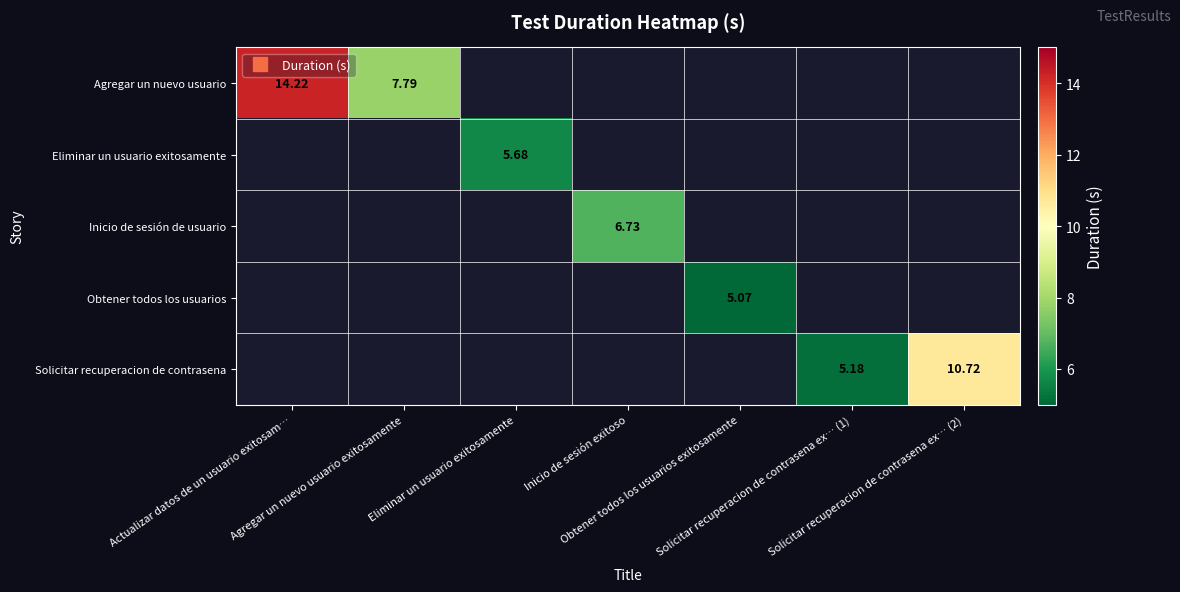

What is the highest value of the Agregar un nuevo usuario series?

14.2